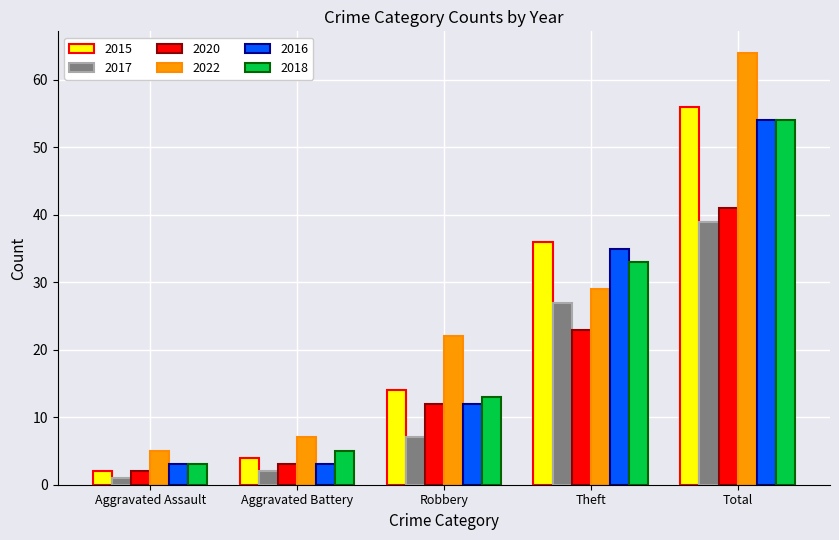

True or false: 2017 has a value of 7 at Robbery.

True